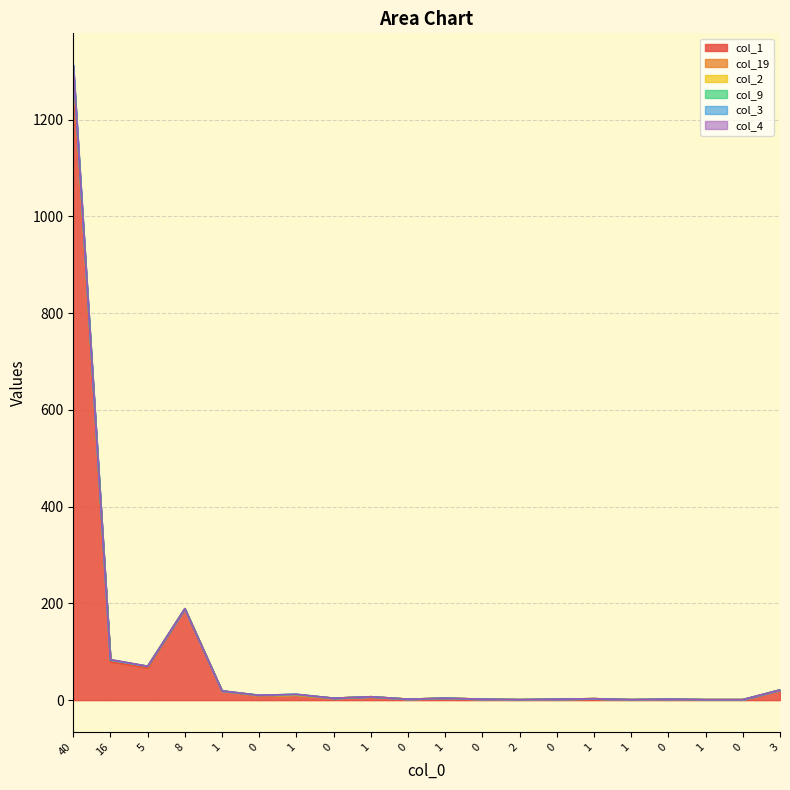

Rank the categories by col_3 value from highest to lowest.

40, 8, 16, 5, 3, 1, 1, 0, 1, 0, 1, 1, 0, 0, 0, 0, 2, 1, 1, 0